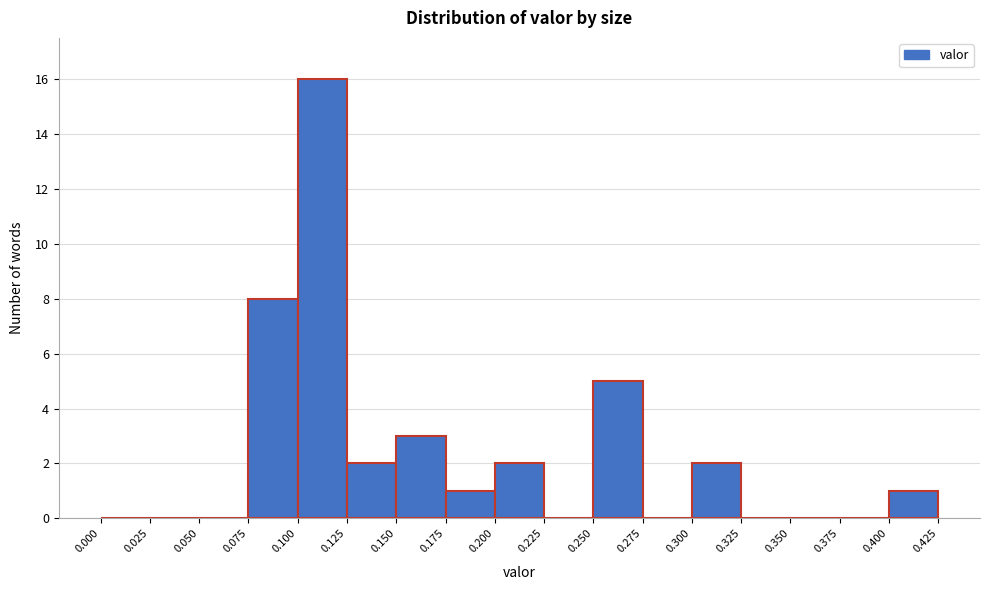

Reading left to right, transcribe this chart: for each bar, give the range it covers on the x-axis and its height. The values are not printed on the chart, so give them approximately, as read against the axis.

0.000 to 0.025: 0
0.025 to 0.050: 0
0.050 to 0.075: 0
0.075 to 0.100: 8
0.100 to 0.125: 16
0.125 to 0.150: 2
0.150 to 0.175: 3
0.175 to 0.200: 1
0.200 to 0.225: 2
0.225 to 0.250: 0
0.250 to 0.275: 5
0.275 to 0.300: 0
0.300 to 0.325: 2
0.325 to 0.350: 0
0.350 to 0.375: 0
0.375 to 0.400: 0
0.400 to 0.425: 1